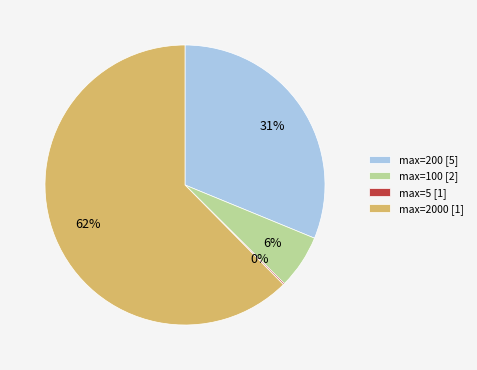

To the nearest percent, what is the average slice percentage?

25%